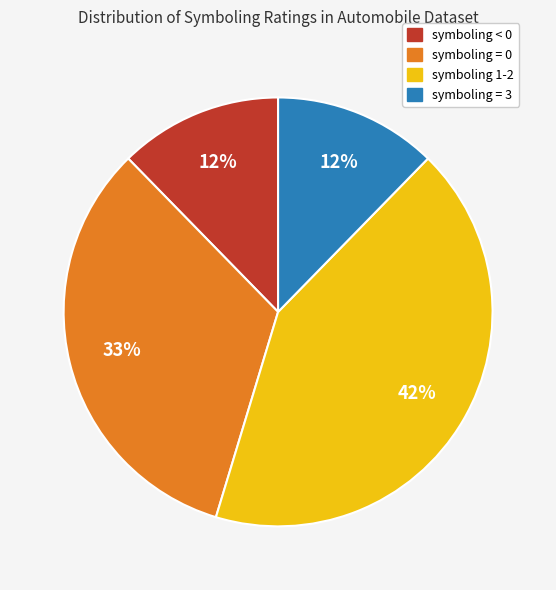

Does any single category account for the majority?

No